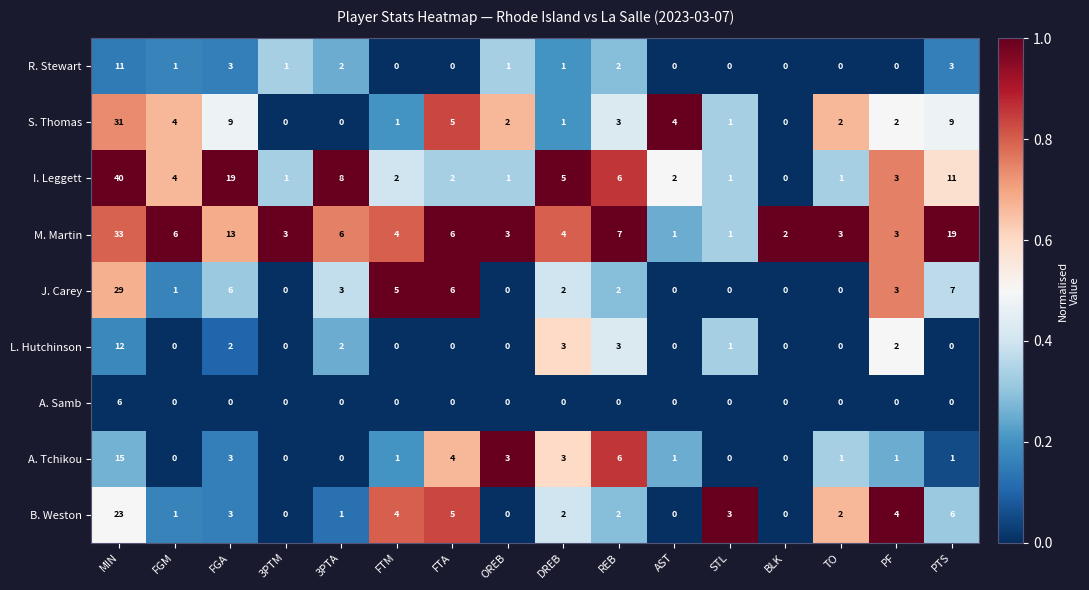

Which series has the widest spread of values?

I. Leggett